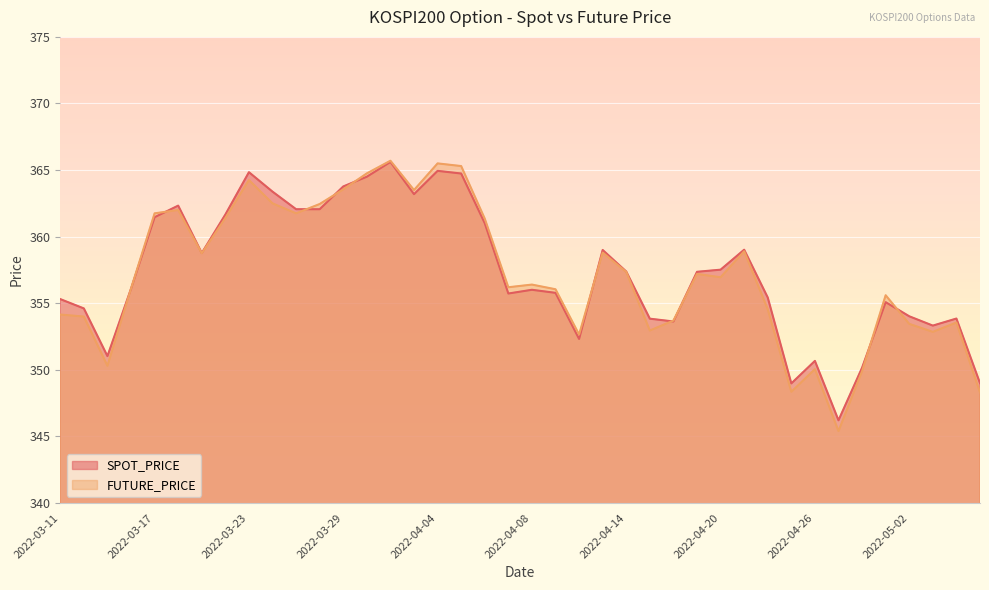

Which has a higher value, 2022-04-14 or 2022-03-22?

2022-03-22